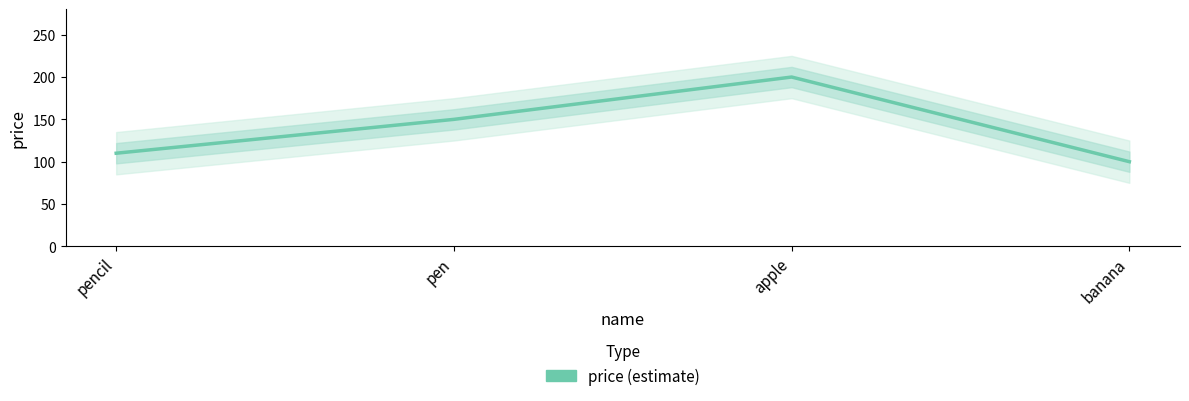

True or false: the data has more than 2 interior local peaks.

False